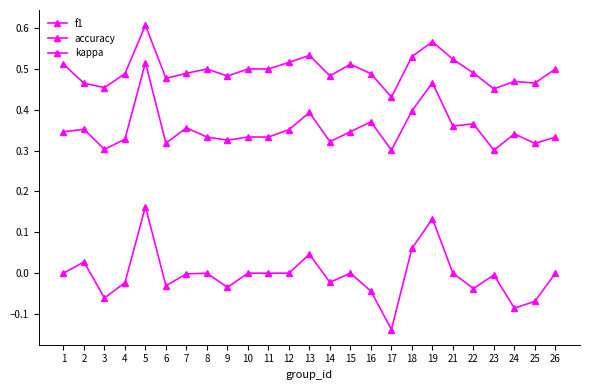

How many categories are shown in the chart?

25